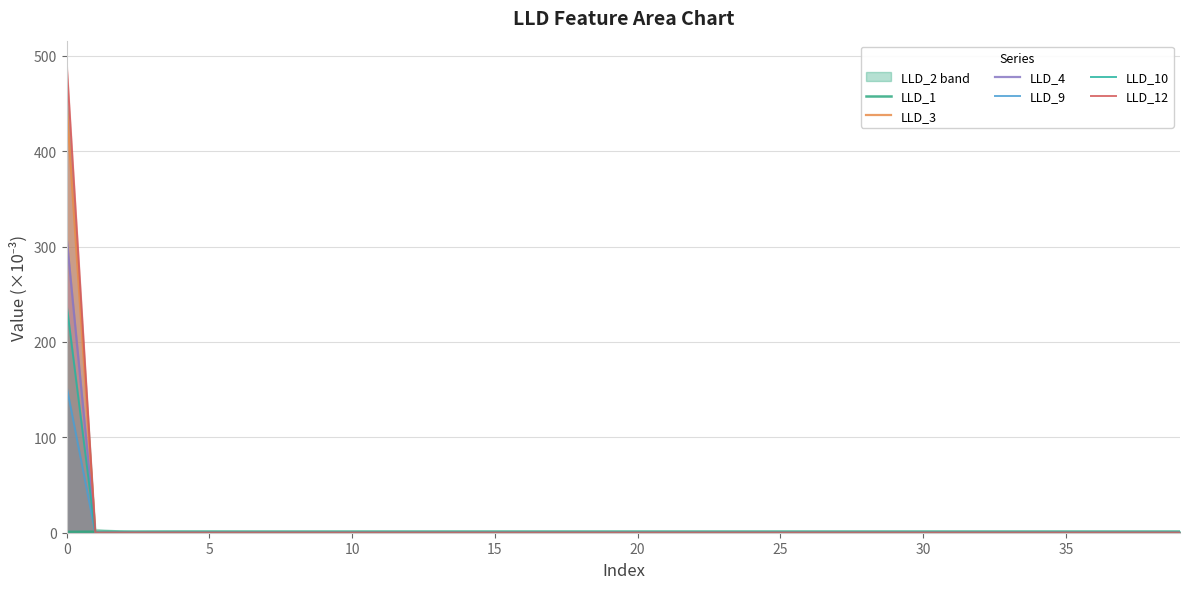

How many times do LLD_10 and LLD_1 cross each other?

1